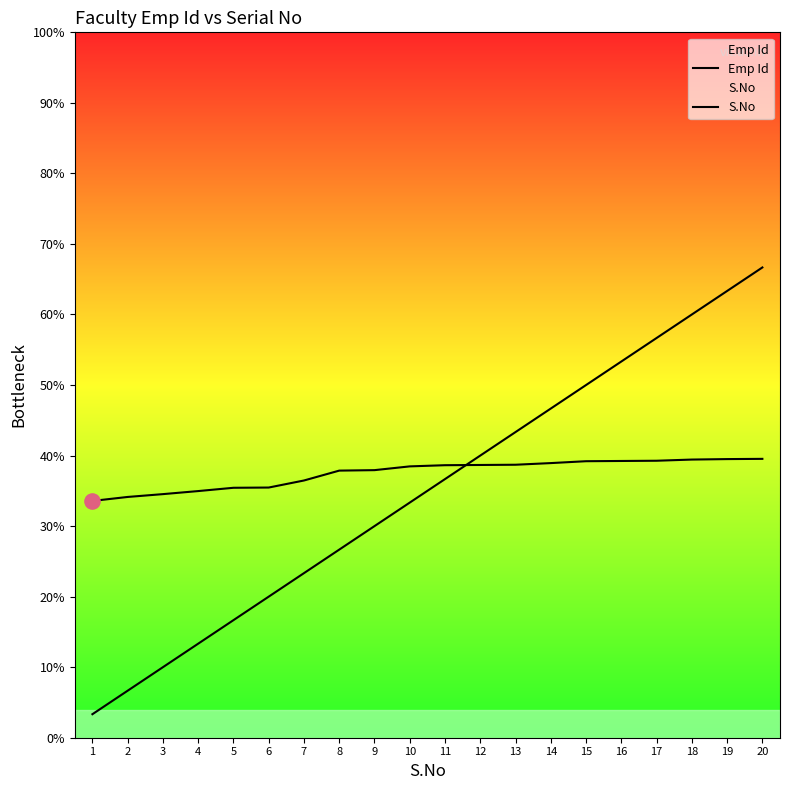

Which series reaches the maximum Y coordinate?

S.No